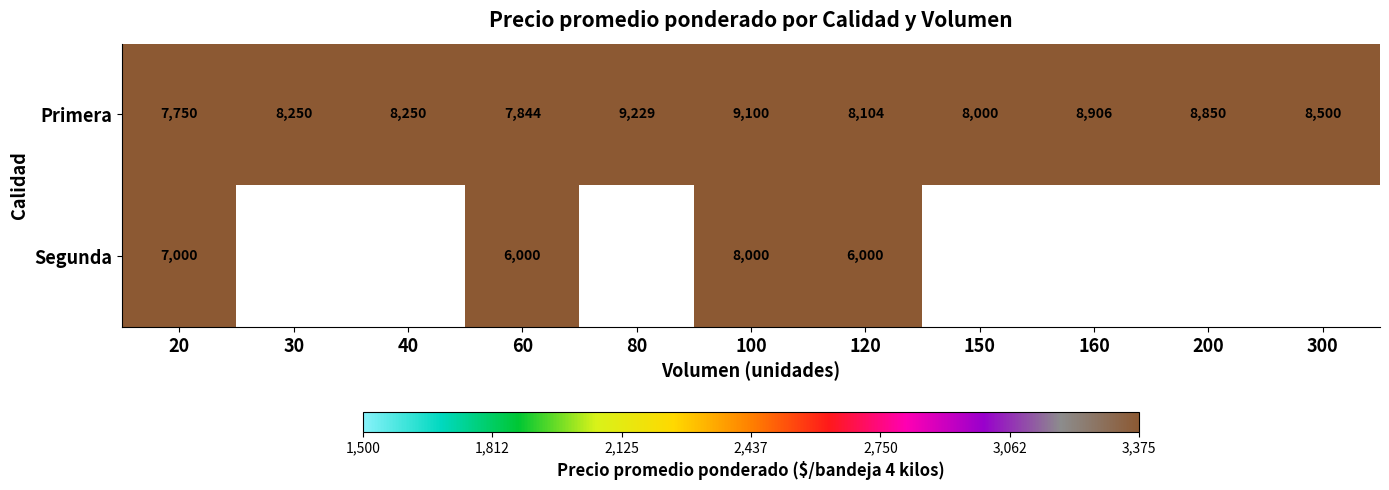

Which has a higher value, 160 or 200?

160